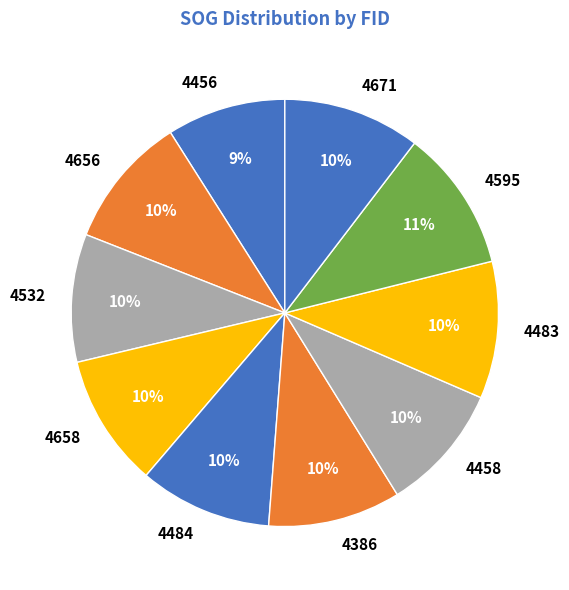

Is it true that 4595 is 5% of the pie?

False